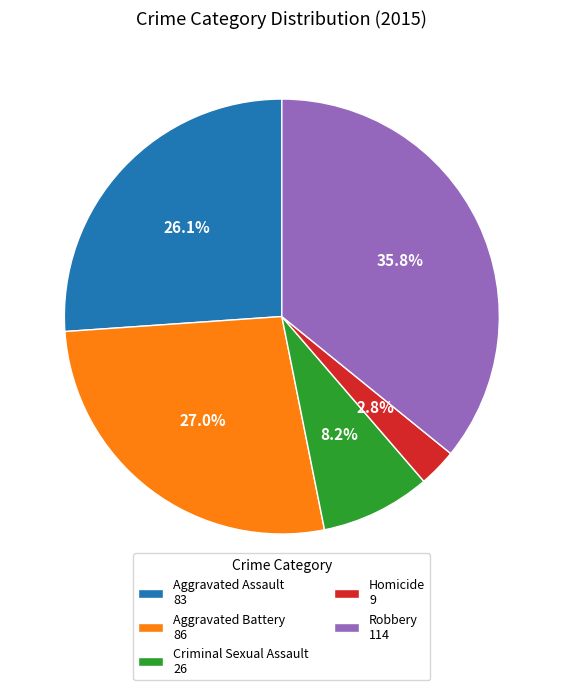

Count the number of slices in the pie.

5